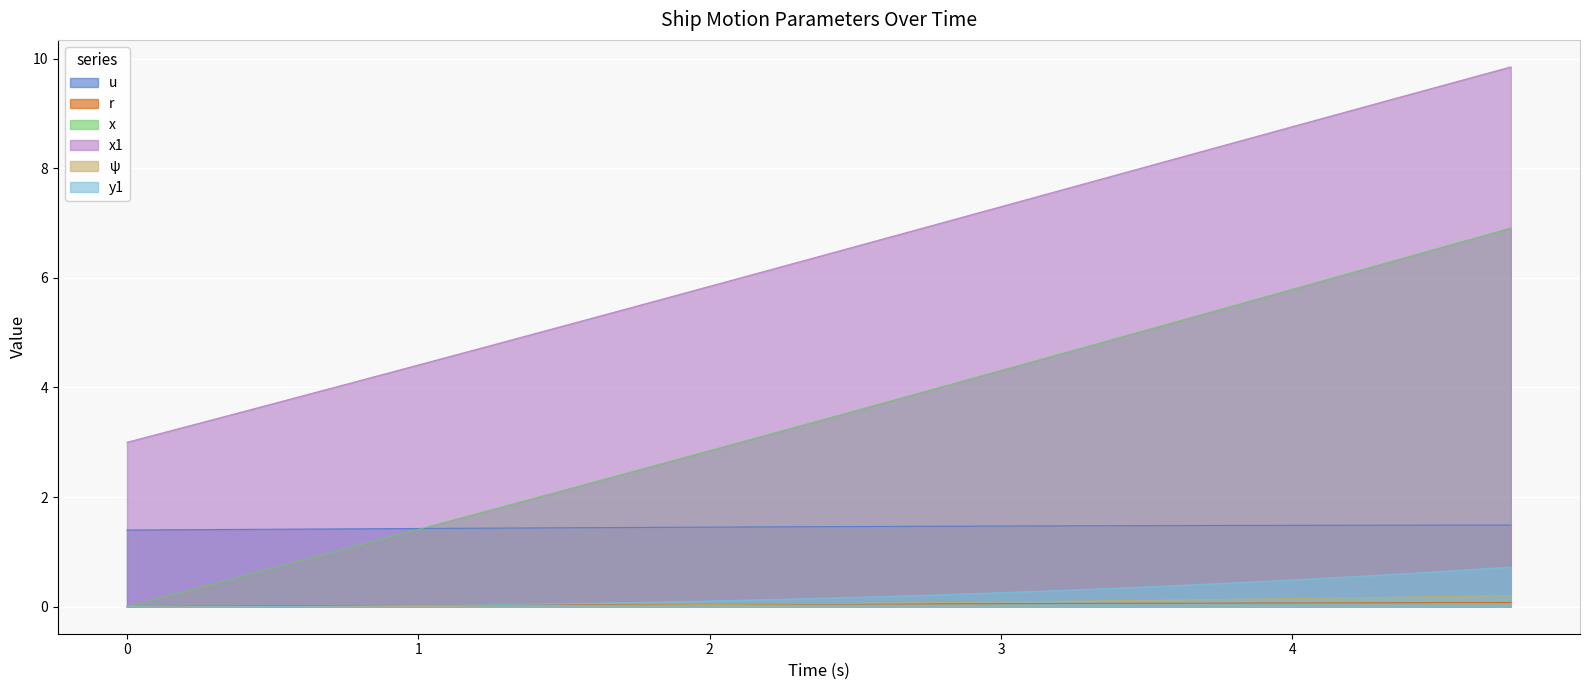

What is the label of the 14th point from the left?

3.25